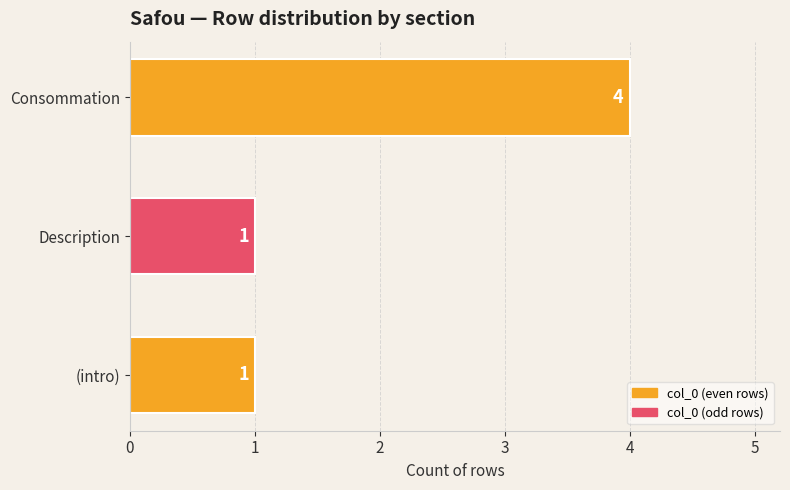

What is the approximate value at Consommation?

4